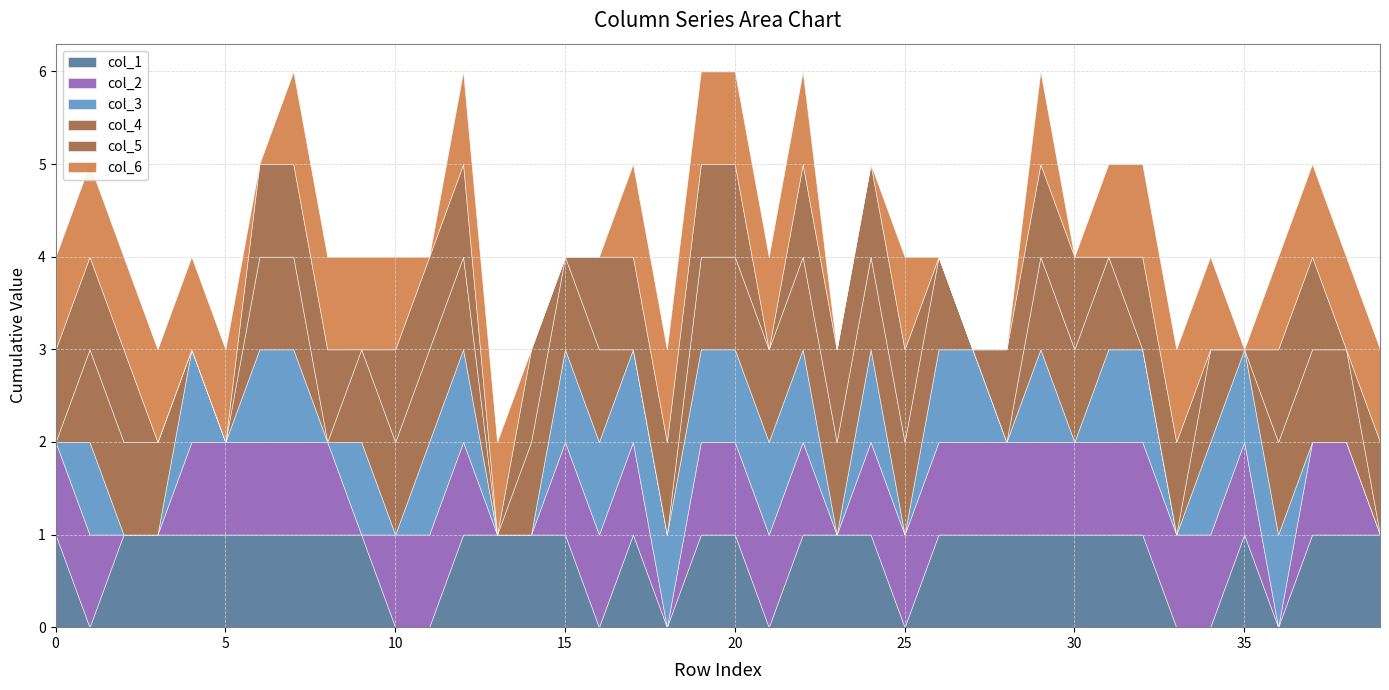

What is the total value across all series at 20?

6